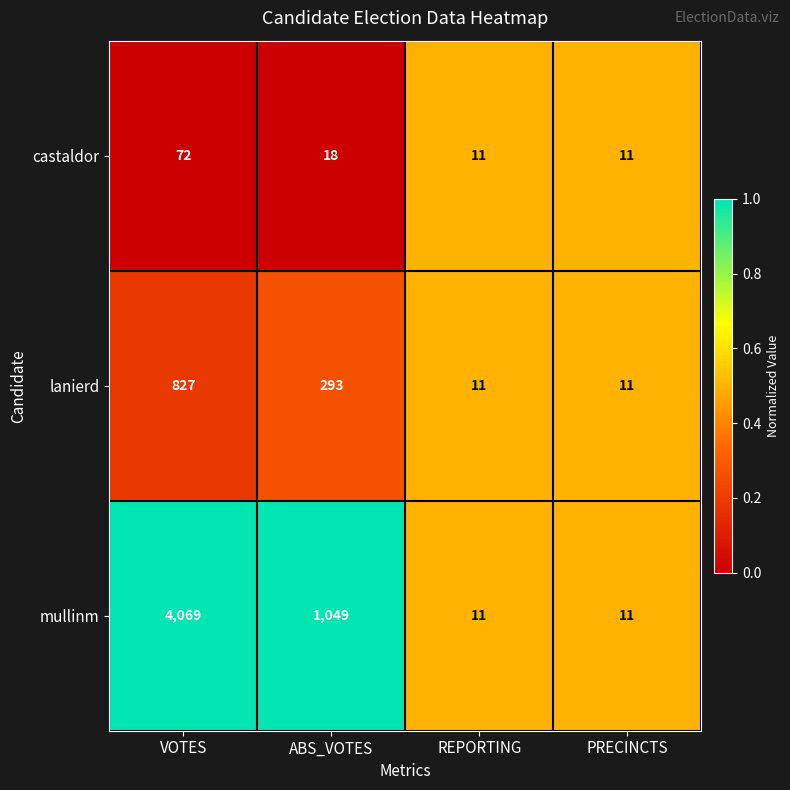

Reading left to right, transcribe all the data shown in this chart.

castaldor: 72	18	11	11
lanierd: 827	293	11	11
mullinm: 4069	1049	11	11